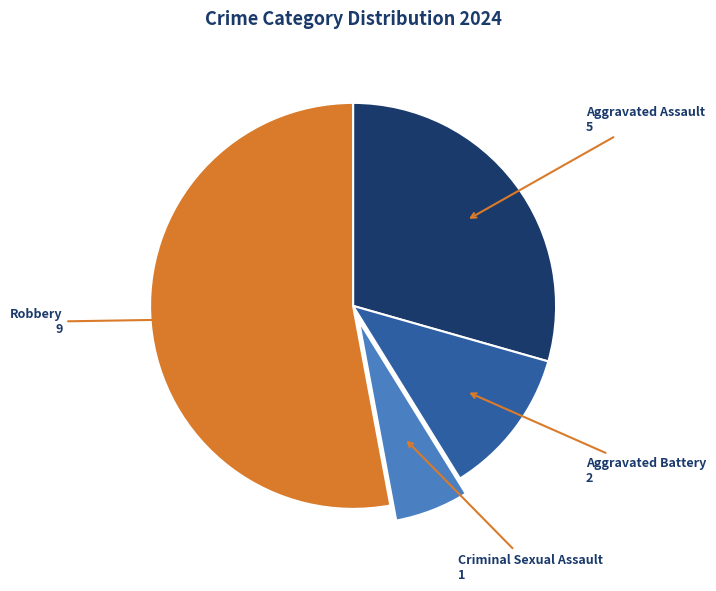

Do Aggravated Battery and Robbery together represent more than half of the pie?

Yes